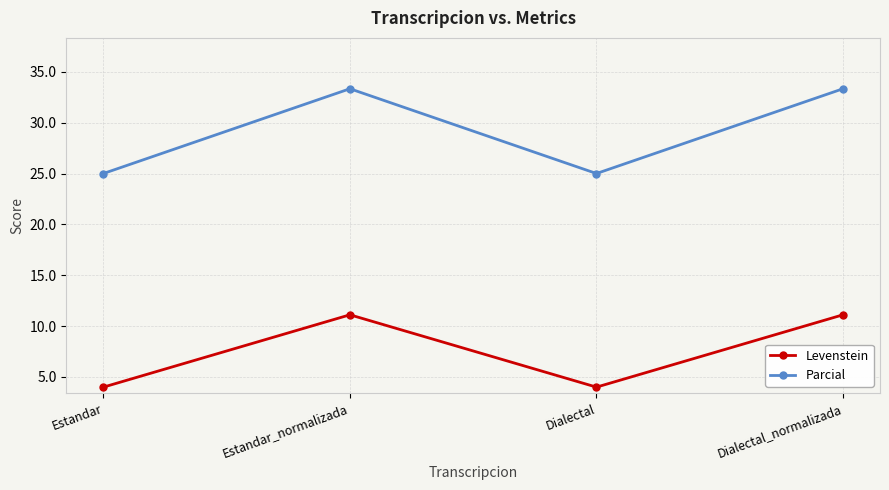

The value of Parcial at Estandar_normalizada is 10.3. True or false?

False